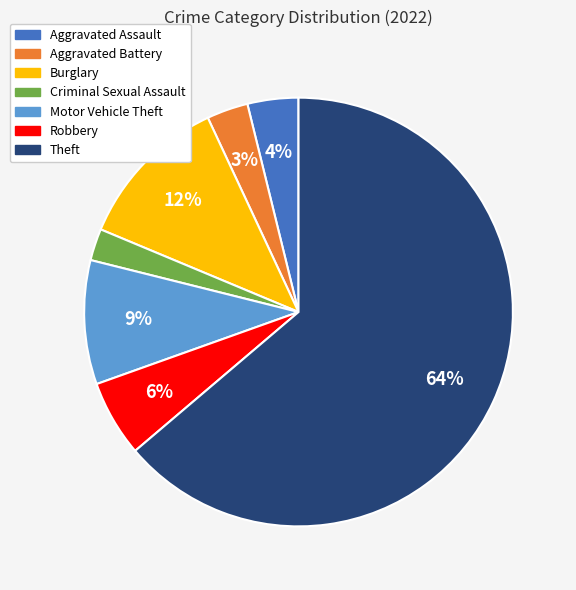

Between Burglary and Aggravated Assault, which is larger?

Burglary